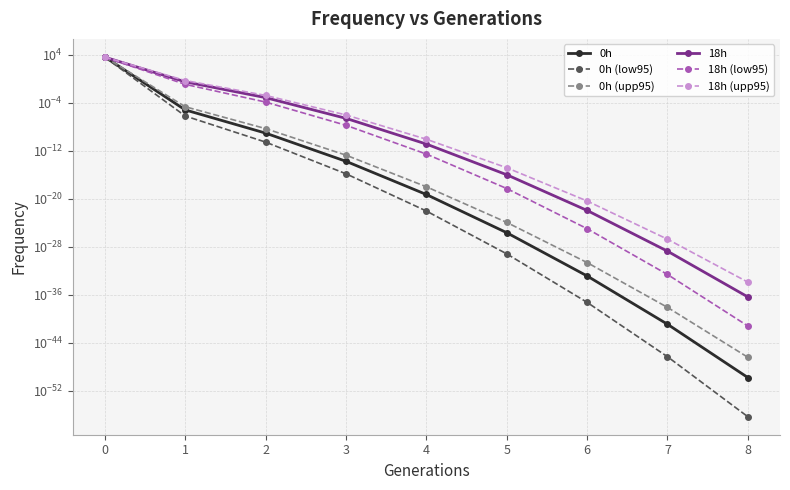

Between 4 and 6, which is larger?

4